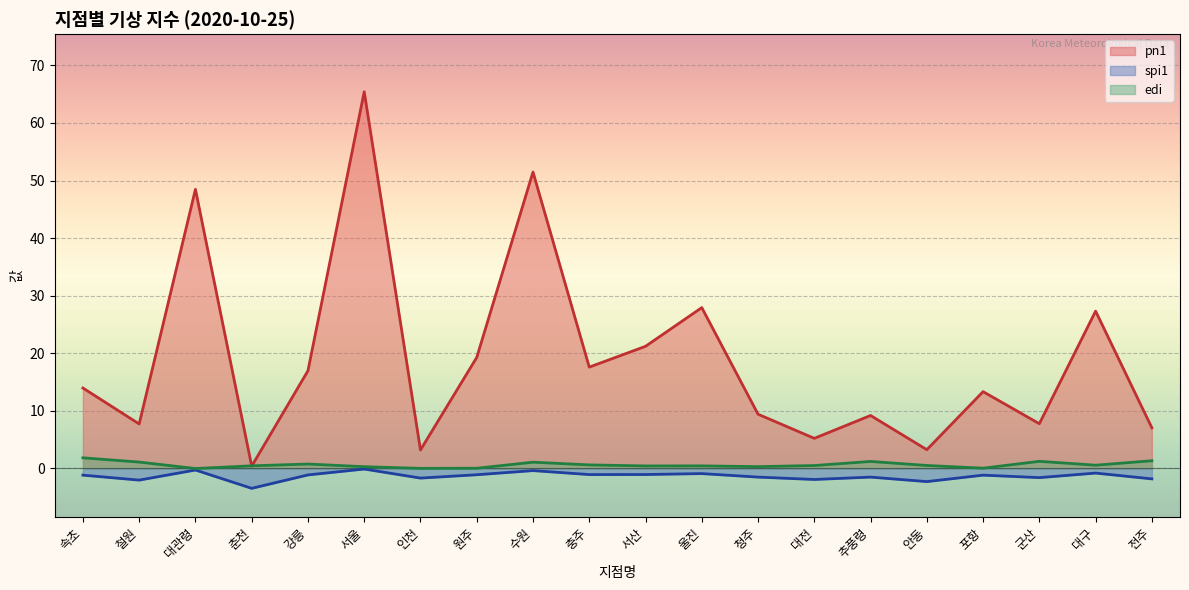

What is the spread (max minus min) of values at 추풍령?

10.7